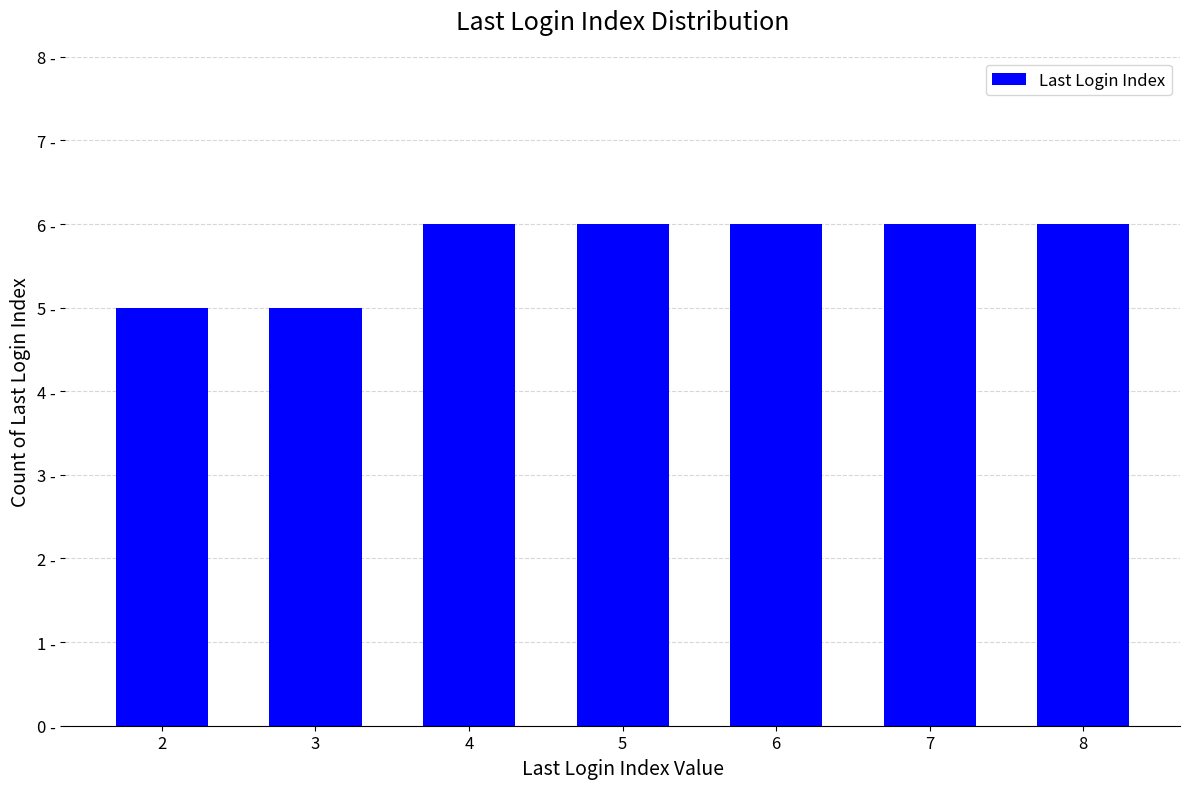

What is the greatest value displayed?

6